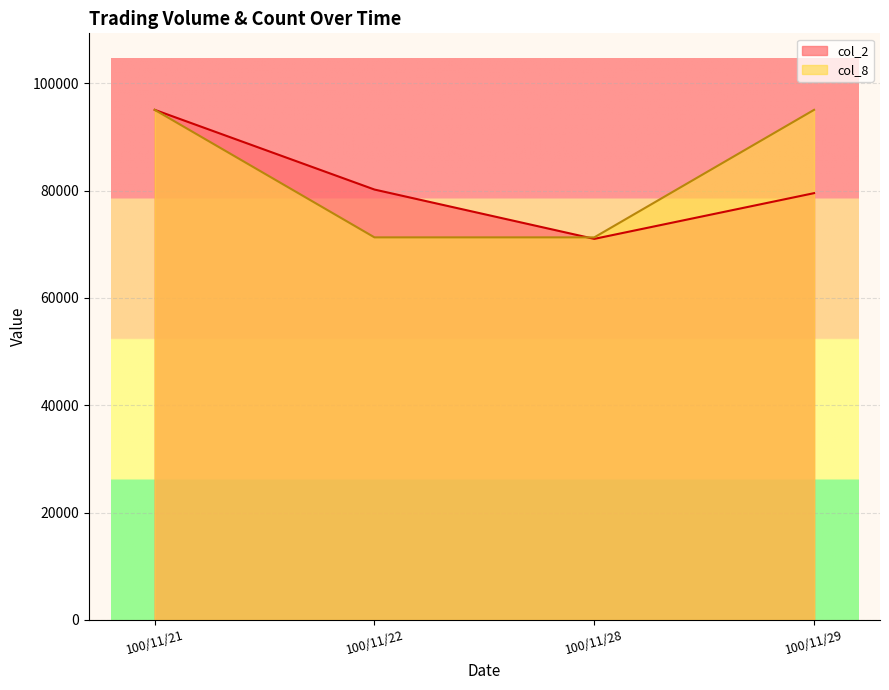

Count the col_8 values in the range 71280 to 95040.

4